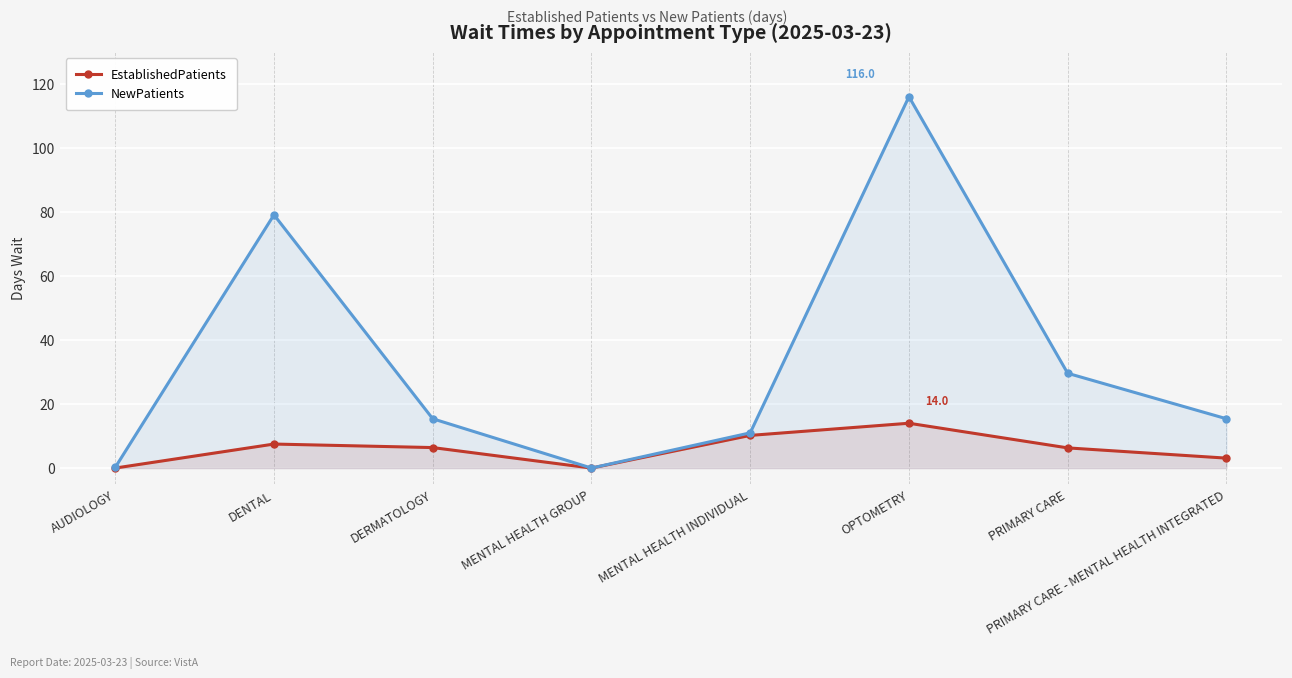

Rank the series by their maximum value, from highest to lowest.

NewPatients, EstablishedPatients